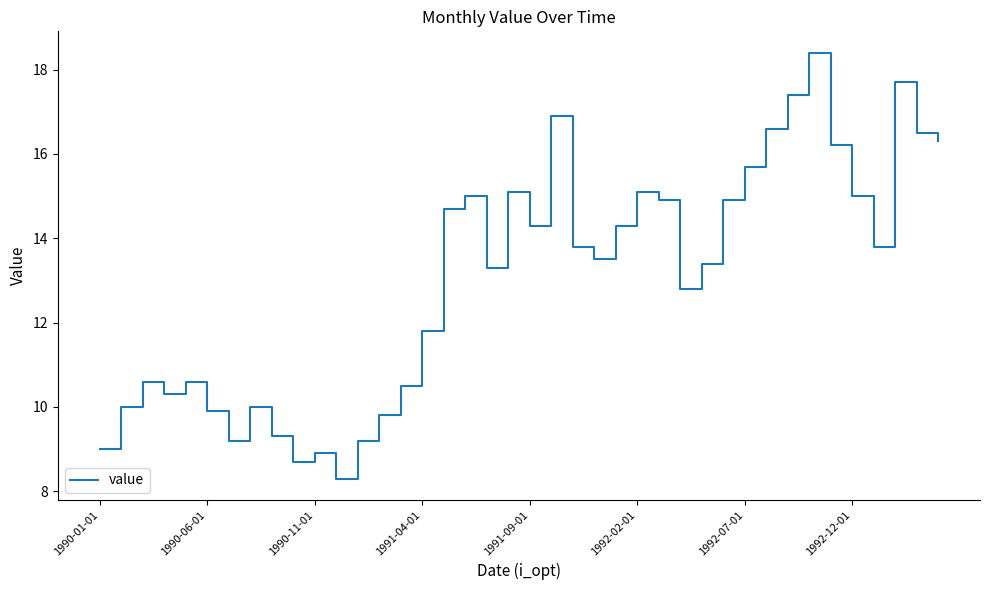

What is the minimum value shown in the chart?

8.3